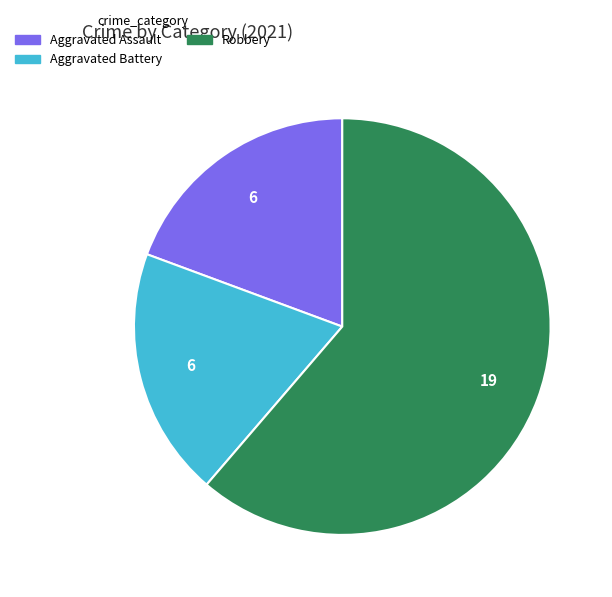

Count the number of slices in the pie.

3